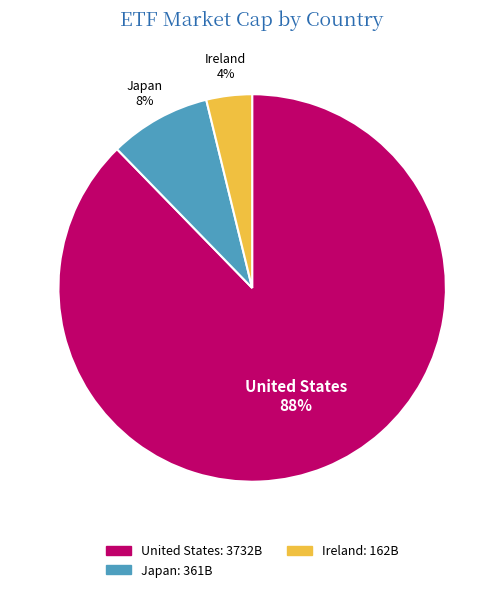

To the nearest percent, what is the difference between the largest and smallest slice percentages?

84%